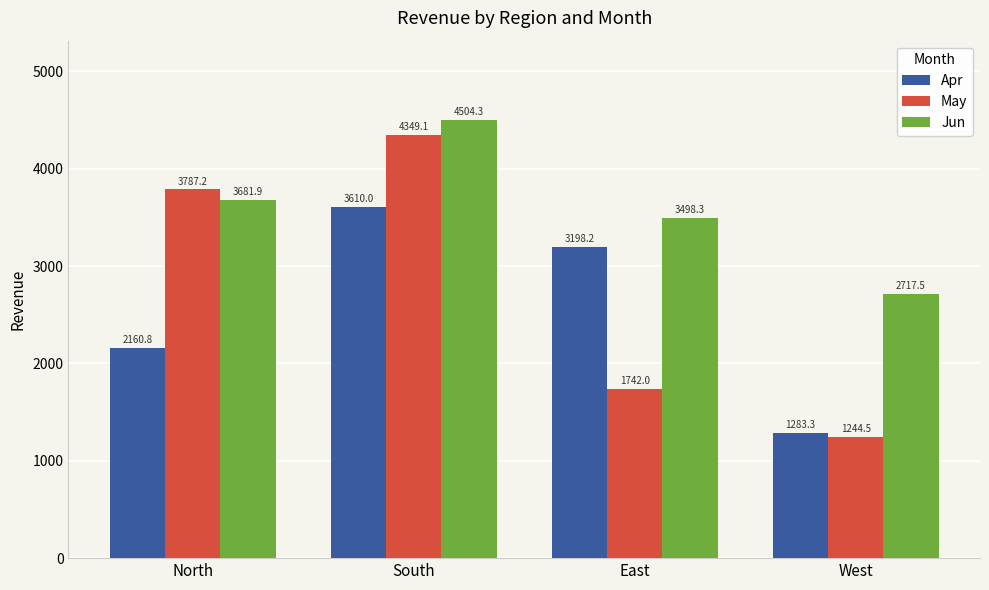

The Apr series shows 2160.8 at North. True or false?

True